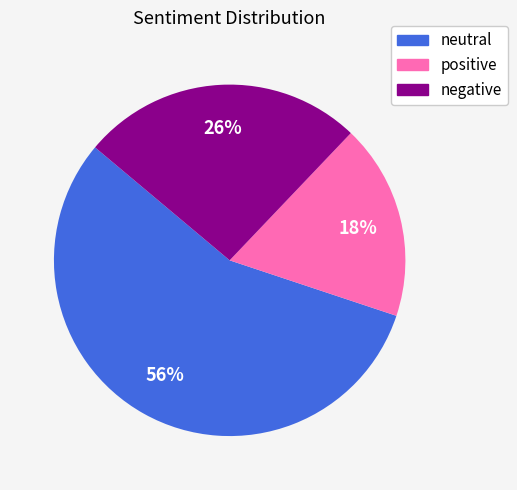

To the nearest percent, what is the average slice percentage?

33%